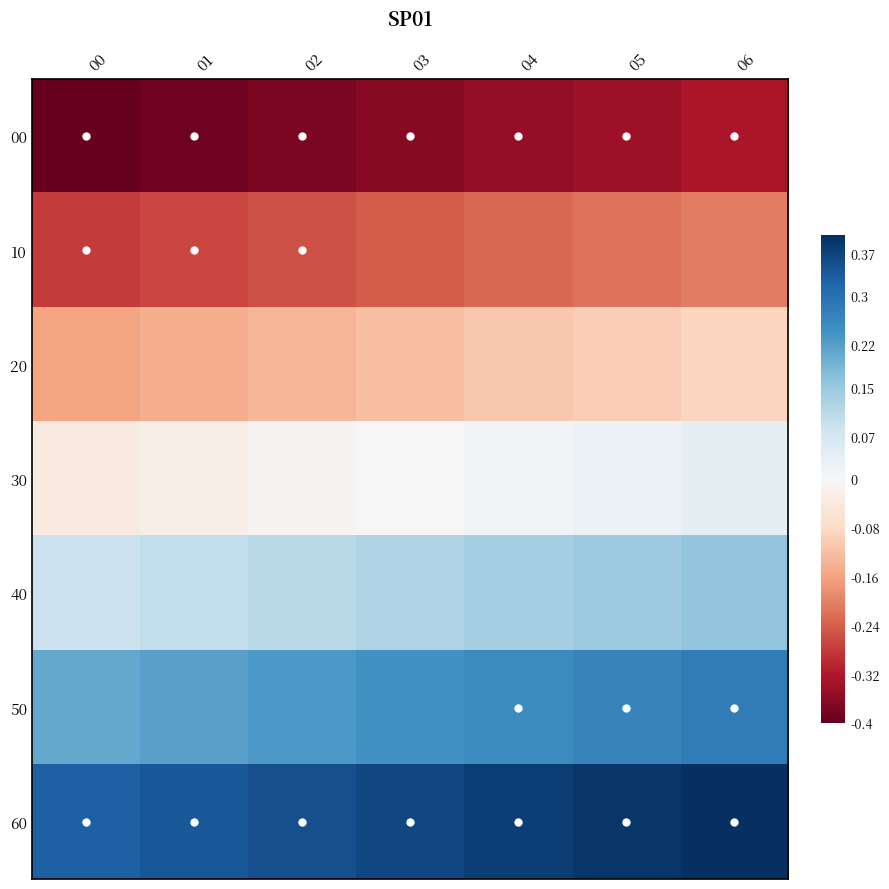

At 01, list the series in order from largest to smallest.

60, 50, 40, 30, 20, 10, 00